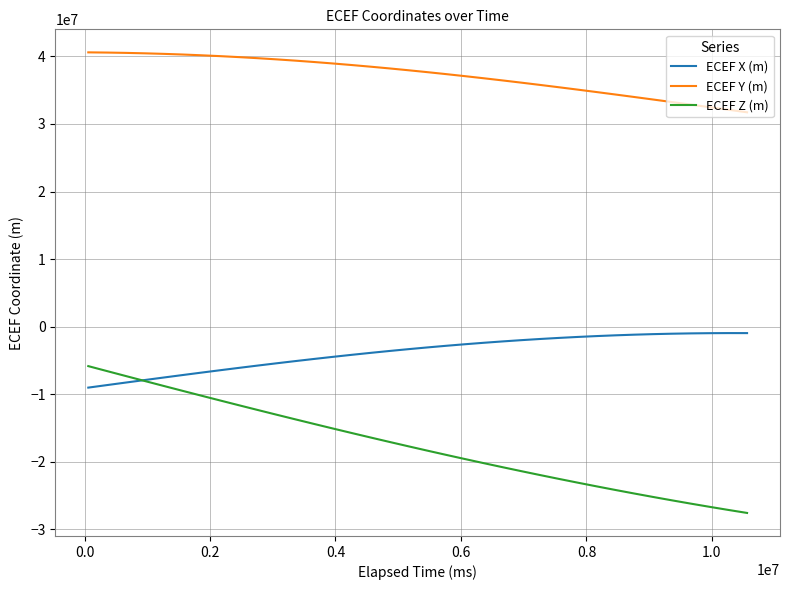

True or false: ECEF Y (m) and ECEF X (m) intersect in this chart.

False